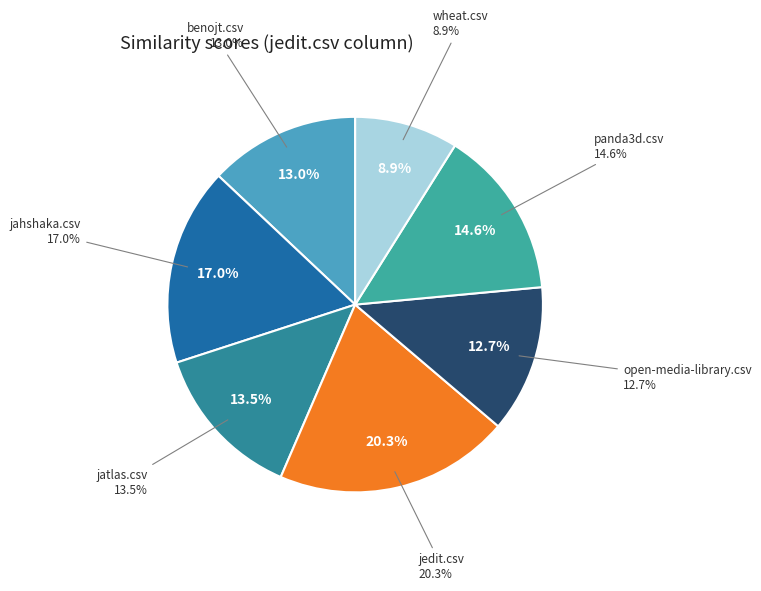

To the nearest percent, what is the difference between the jahshaka.csv and jatlas.csv slice percentages?

4%